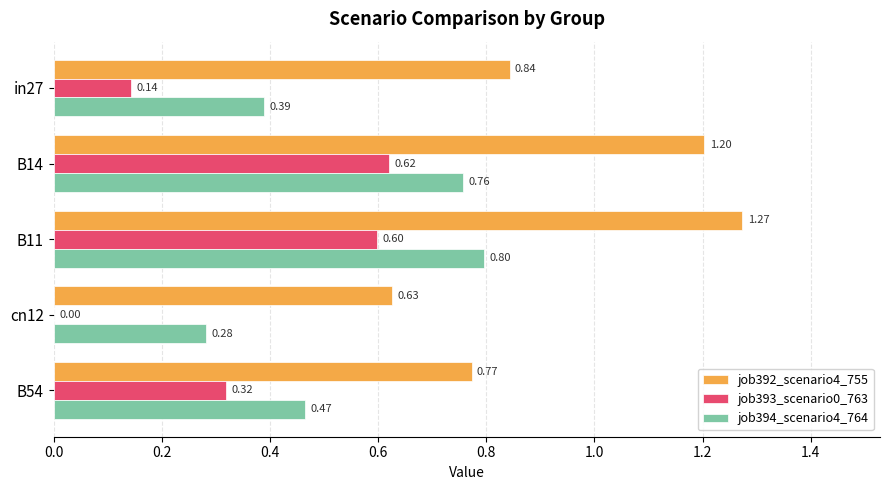

What is the sum of all job394_scenario4_764 values?

2.7